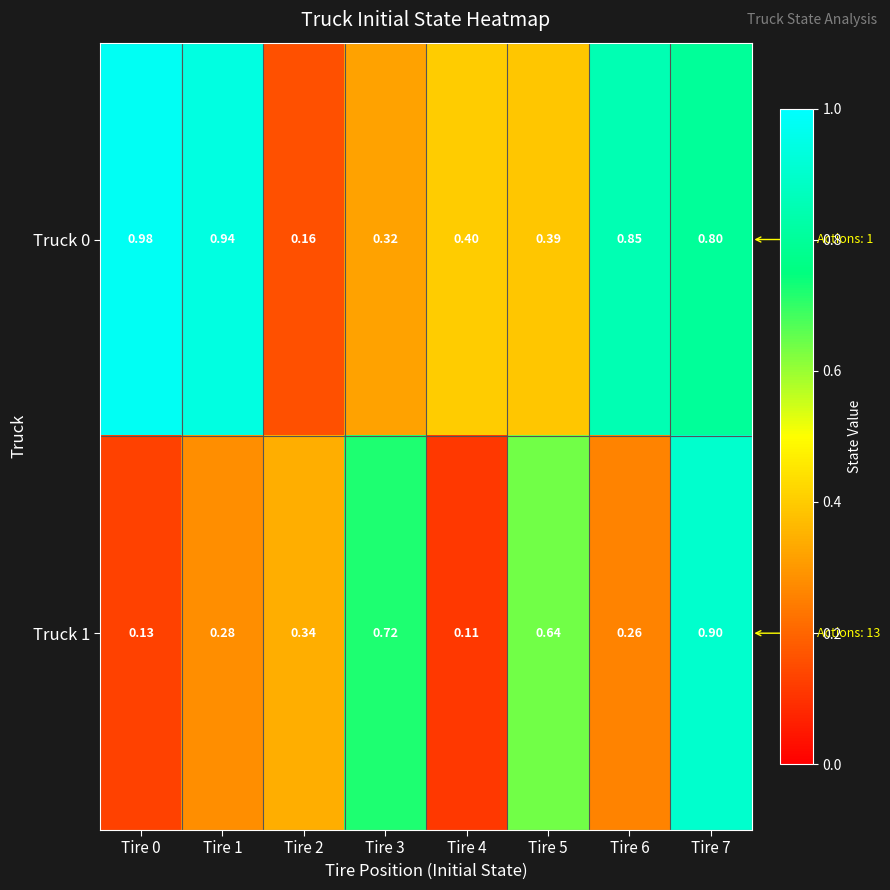

Is the value of Truck 0 at Tire 0 greater than the value of Truck 1 at Tire 1?

Yes